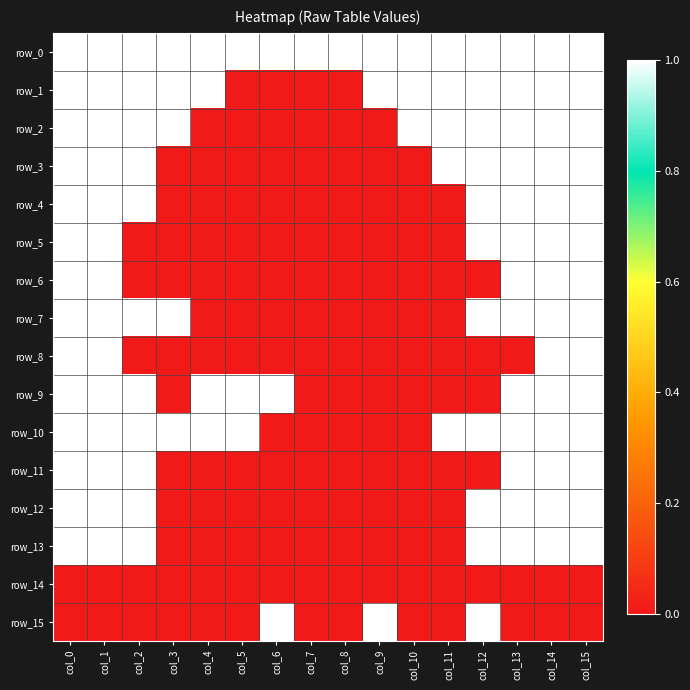

What is the difference between the highest and lowest values at col_10?

1